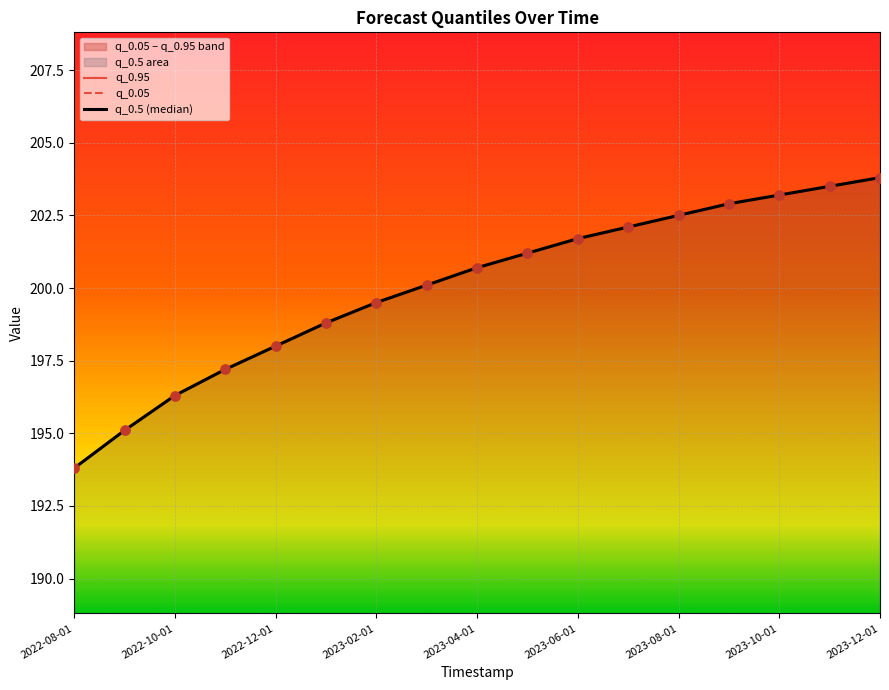

At how many categories does at least one series exceed 195?

16